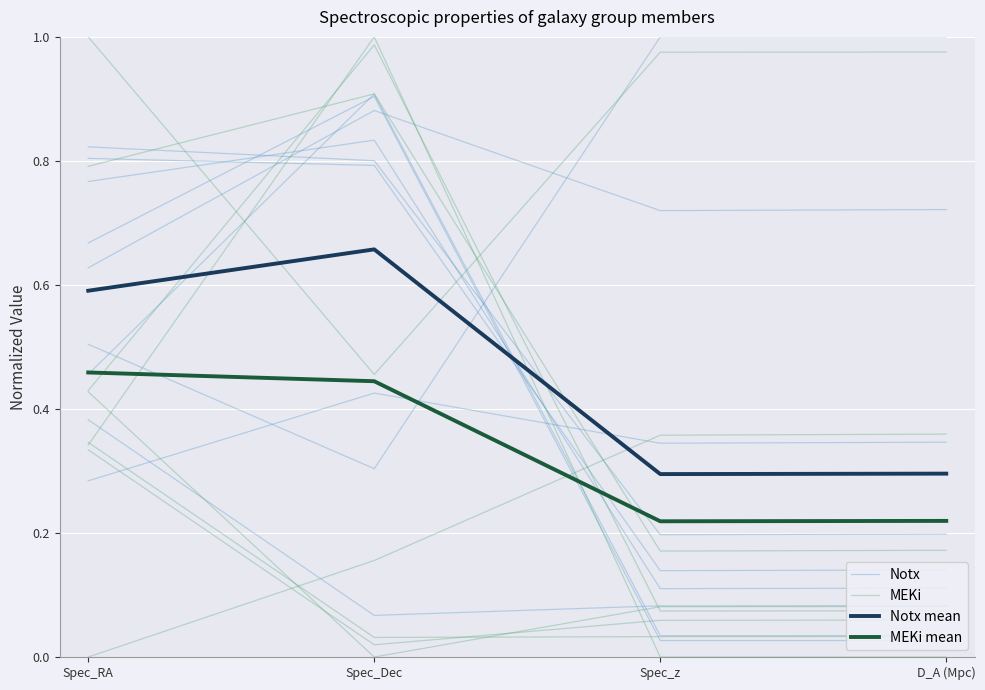

True or false: MEKi mean has a value of 0.7 at Spec_Dec.

False